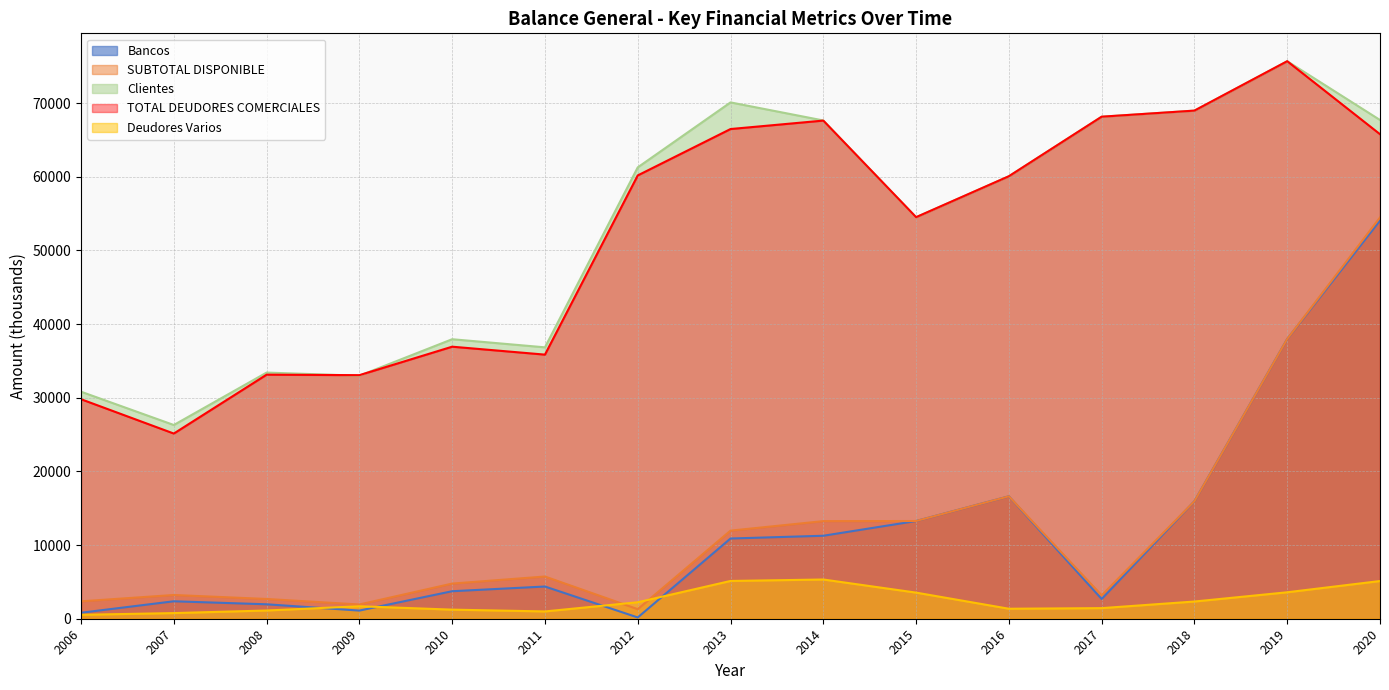

How many lines are shown in the chart?

5